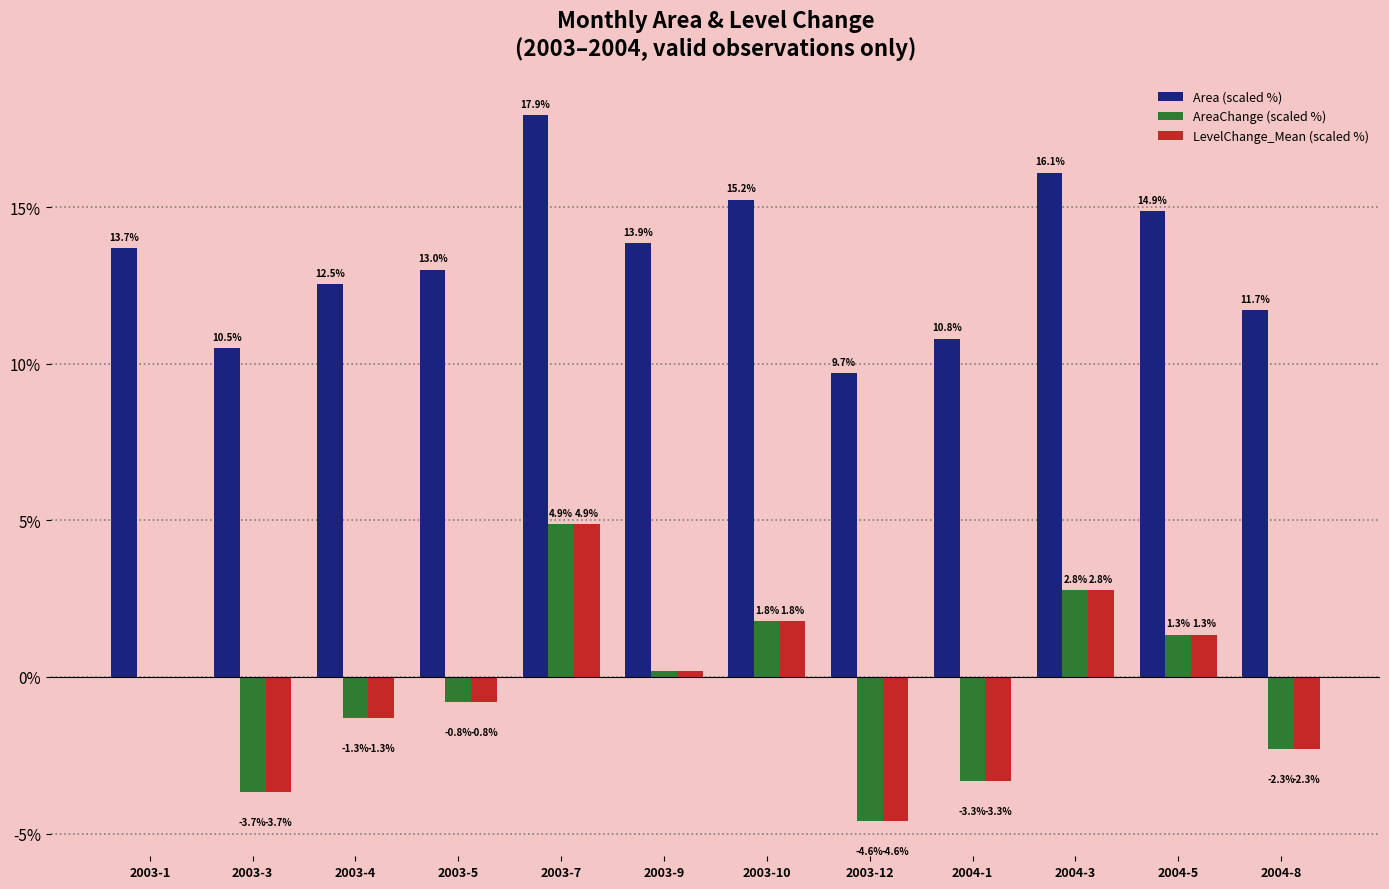

The LevelChange_Mean (scaled %) series shows 1.0 at 2003-10. True or false?

False